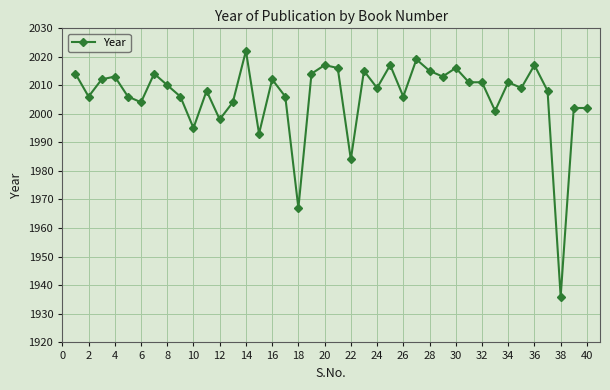

What is the difference between the maximum and minimum values?

86